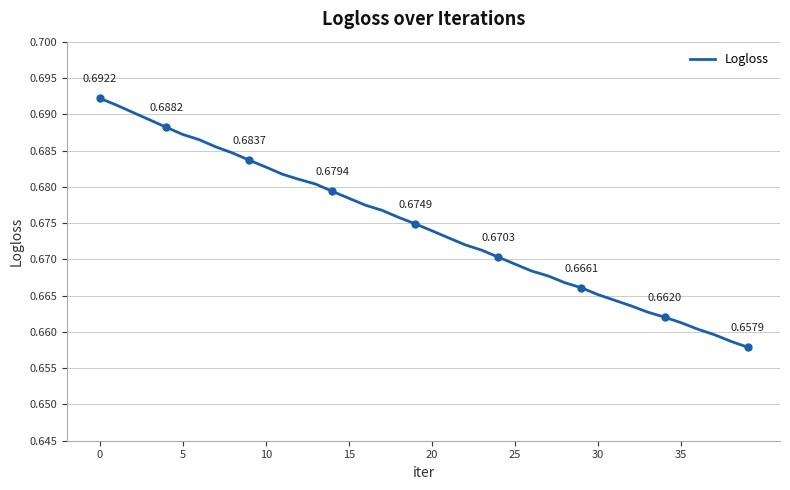

What is the greatest value displayed?

0.7